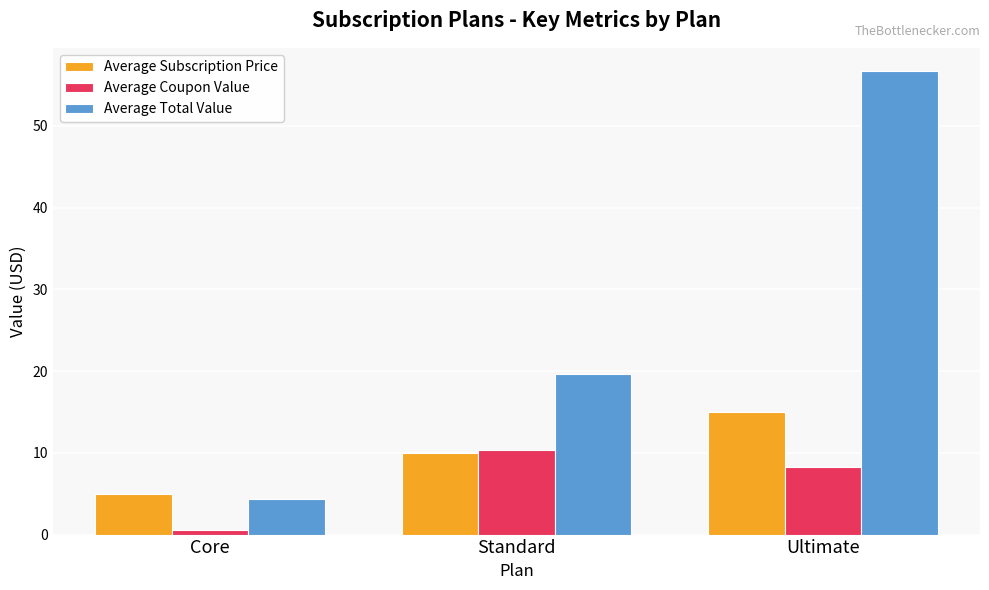

Rank the series by their maximum value, from lowest to highest.

Average Coupon Value, Average Subscription Price, Average Total Value